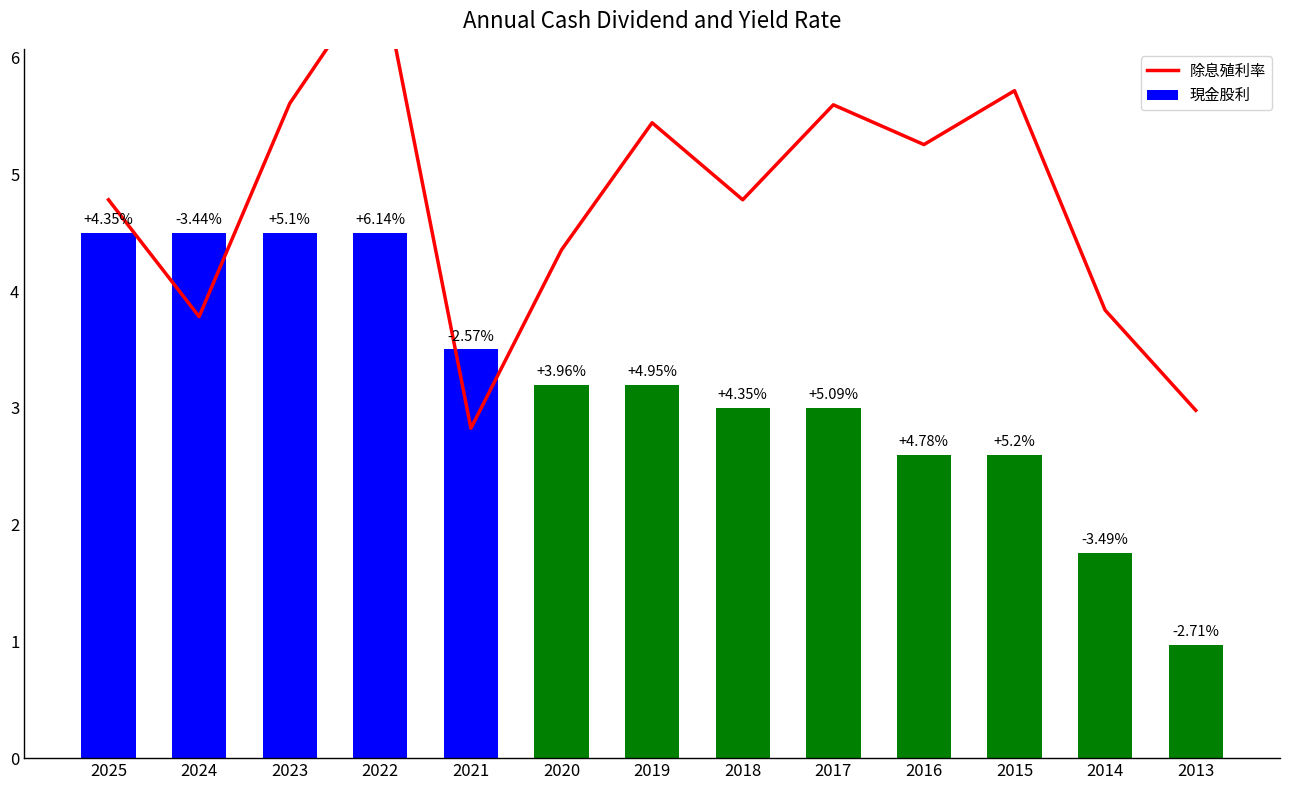

Between 2013 and 2023, which is larger?

2023